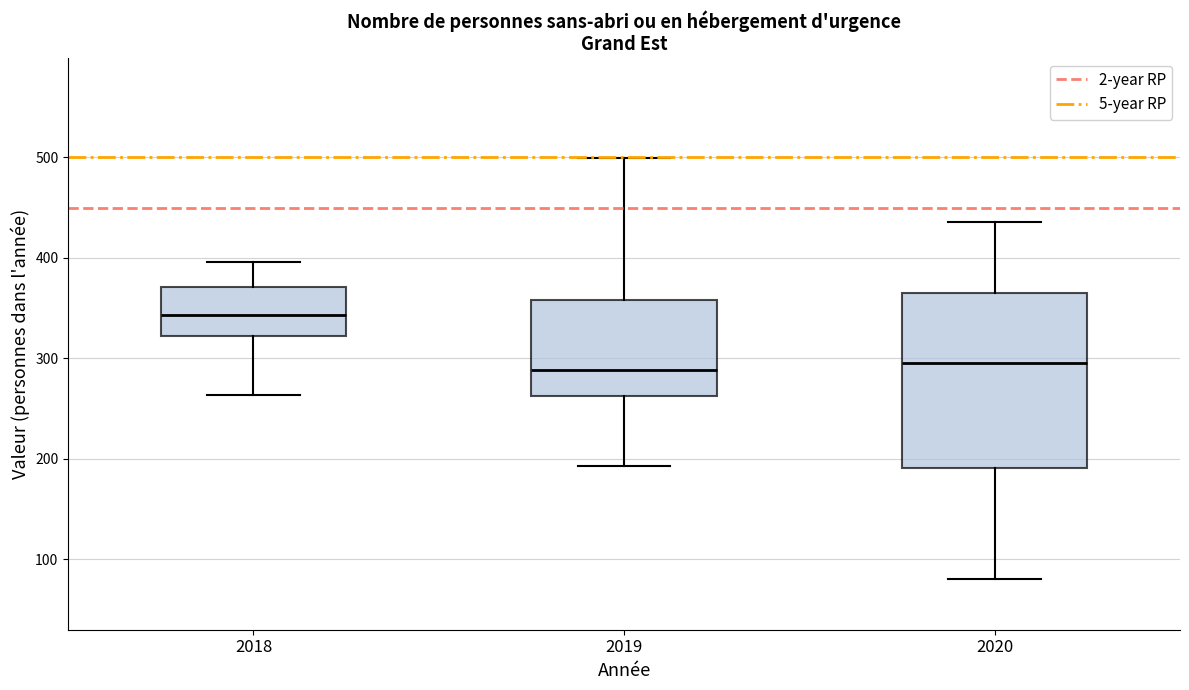

Reading left to right, transcribe this box plot: for each box, give where its median line is, the range the box spans, and where its two whiskers end, as read against the y-axis. The values are not printed on the chart, so give them approximately, as read against the axis.

2018: median 340, box 320 to 370, whiskers 260 to 400
2019: median 290, box 260 to 360, whiskers 190 to 500
2020: median 300, box 190 to 370, whiskers 80 to 440